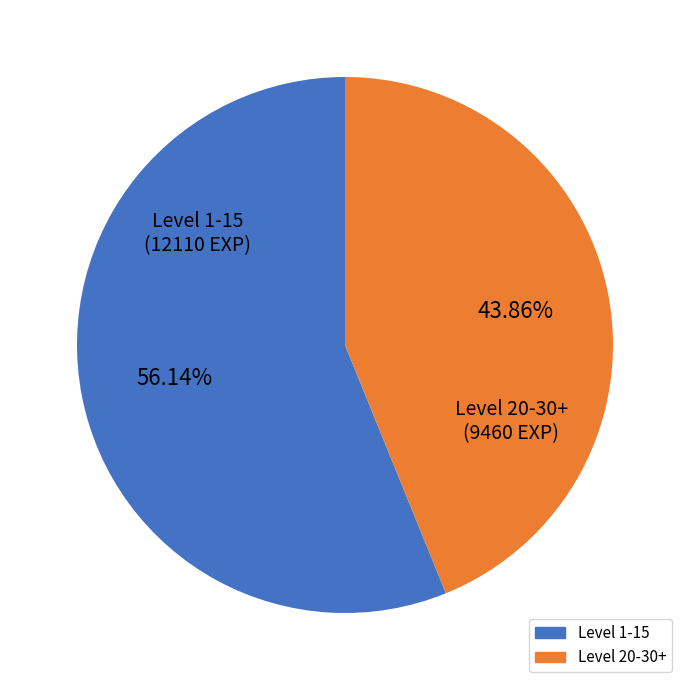

Does any single category account for the majority?

Yes